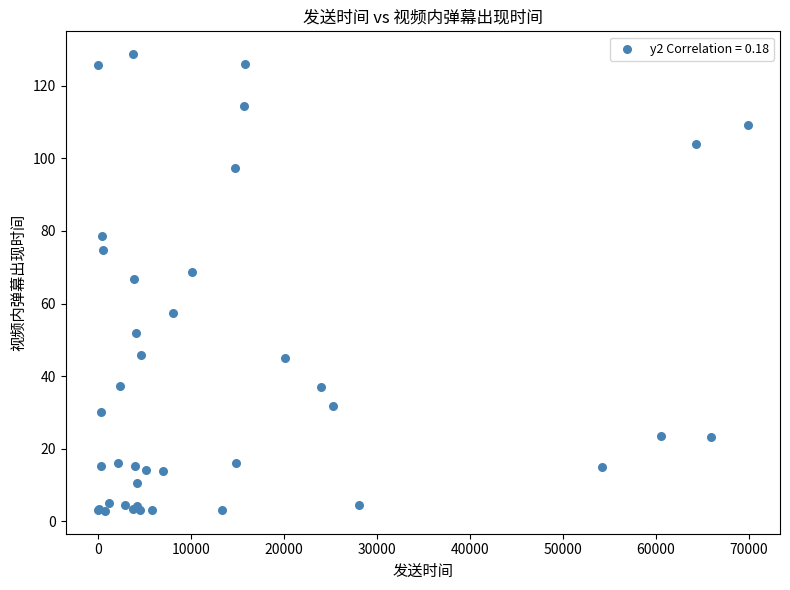

What Y value in the scatter plot is closest to 65?

66.8